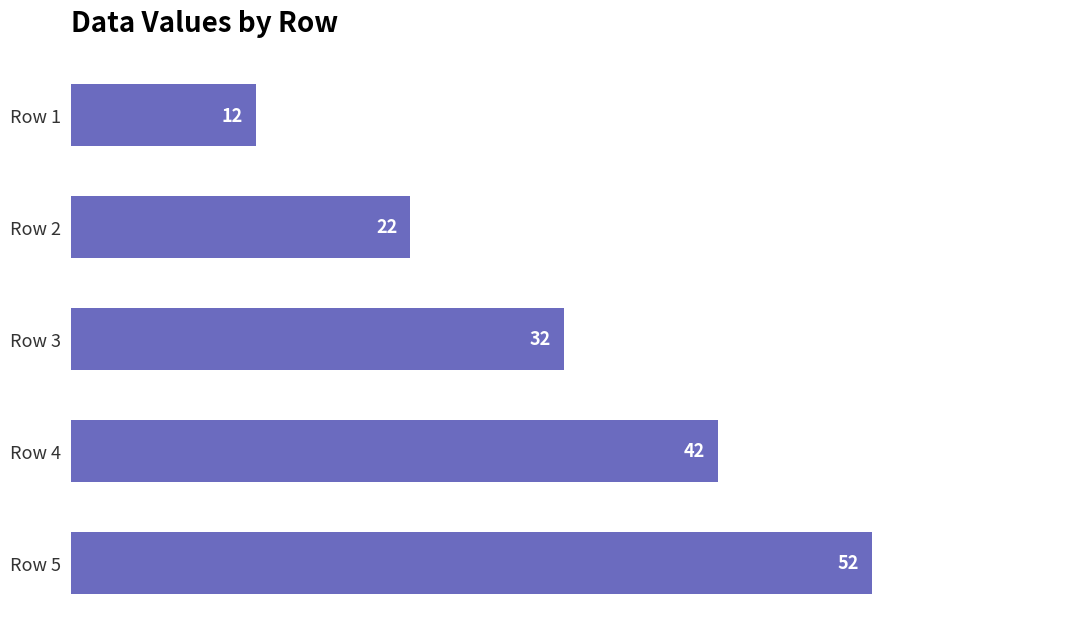

How many data points are less than 32?

2